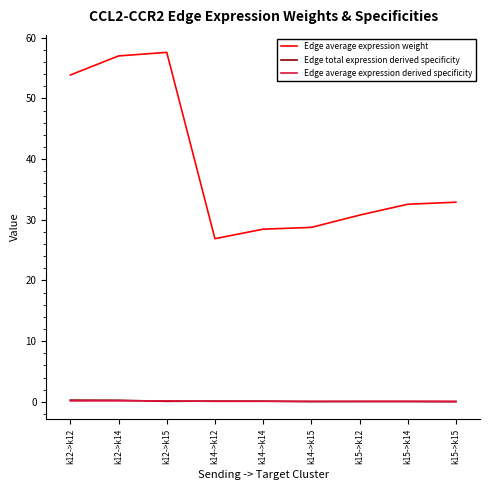

Is this an area chart (filled region under the line)?

No